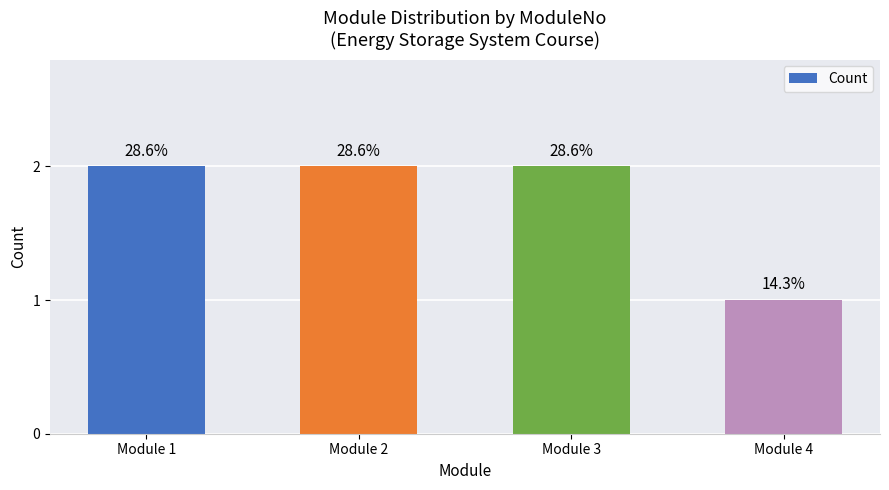

How many bars are there in total?

4